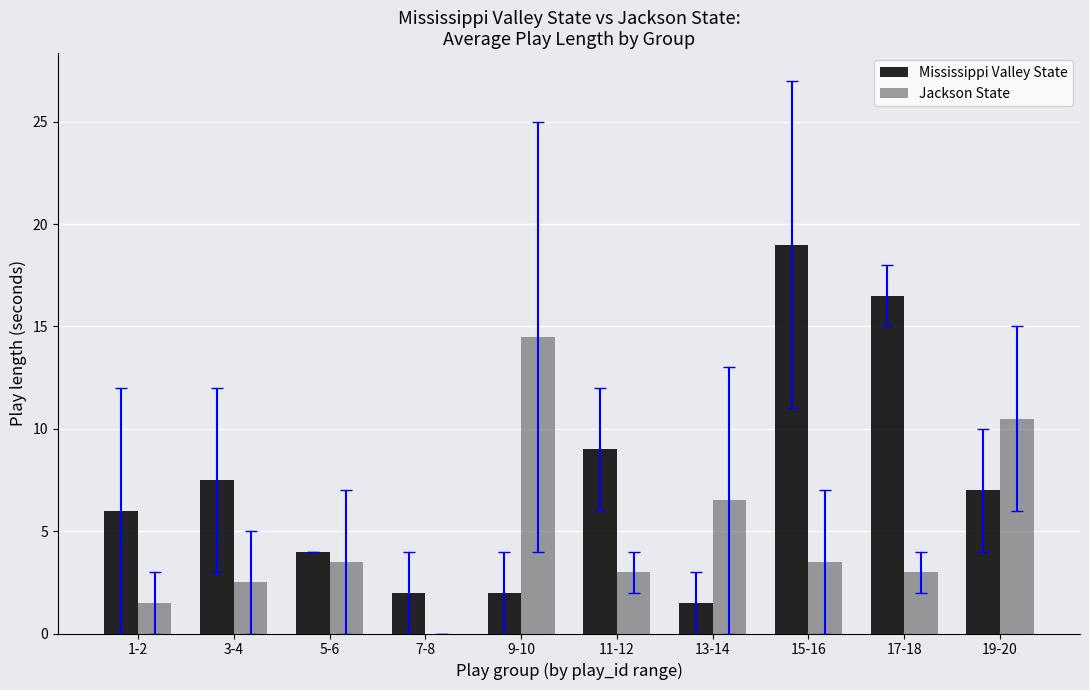

At which category does the chart reach its peak across all series?

15-16